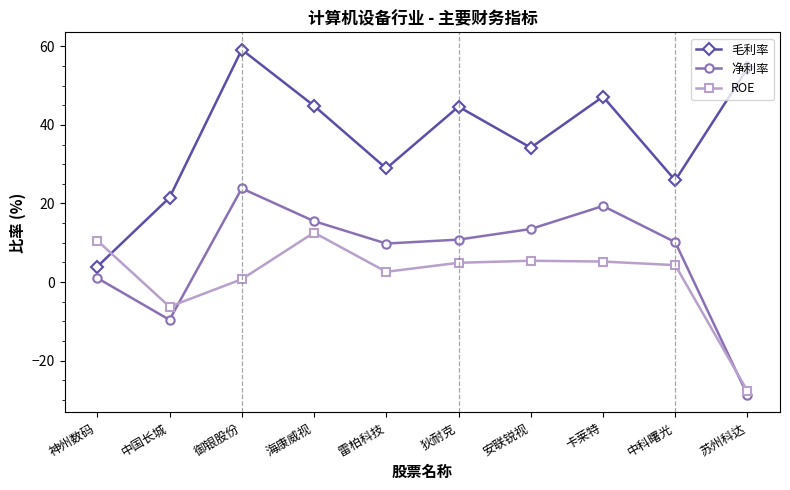

In 毛利率, how many points are lower than both neighbors (excluding endpoints)?

3